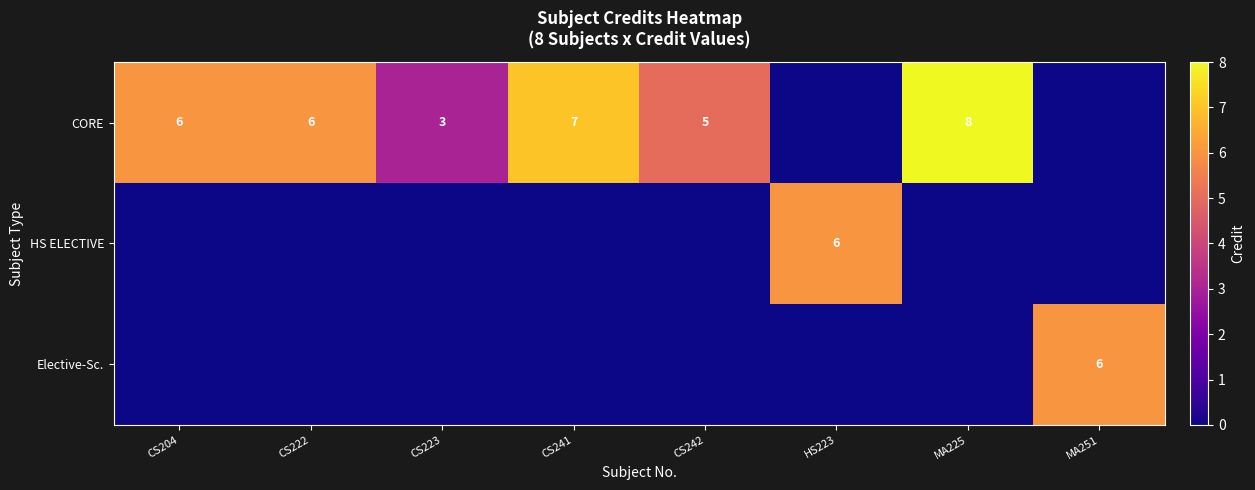

True or false: CORE has a value of 8 at MA225.

True